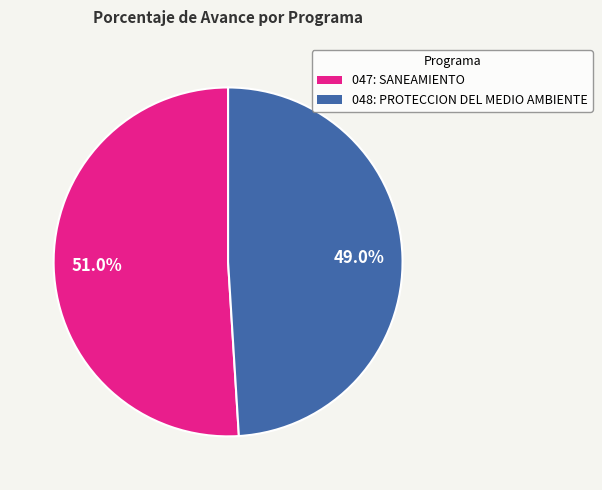

Rank the categories by value from lowest to highest.

048: PROTECCION DEL MEDIO AMBIENTE, 047: SANEAMIENTO